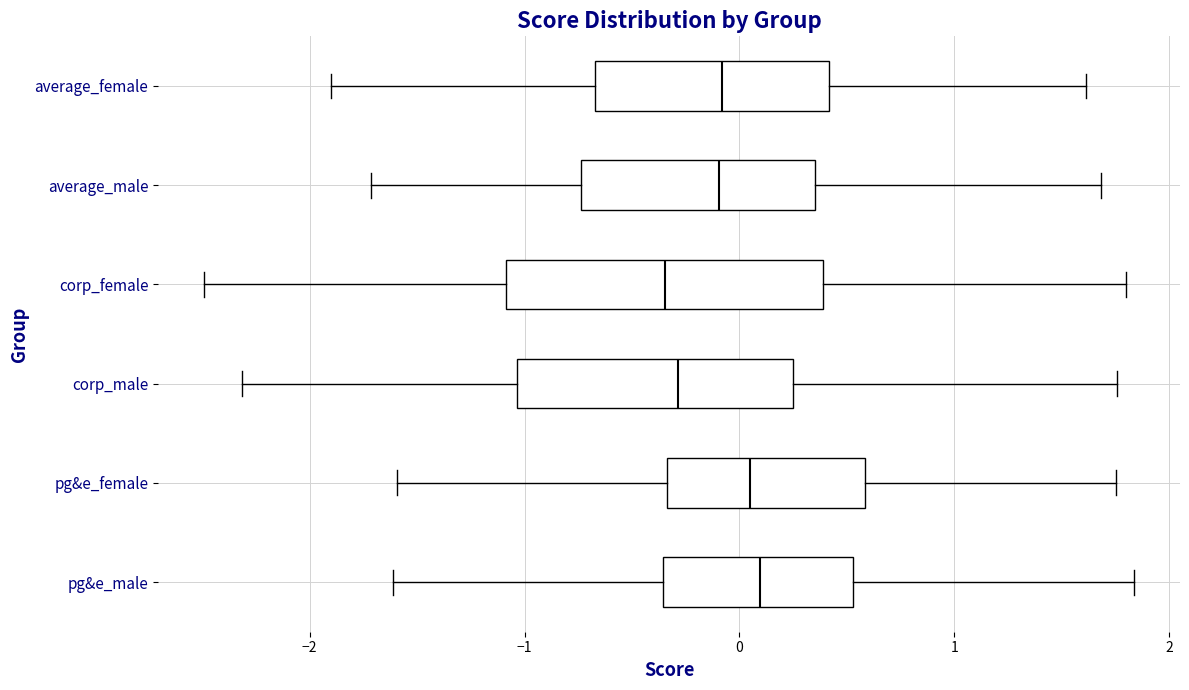

Reading bottom to top, transcribe this box plot: for each box, give where its median line is, the range the box spans, and where its two whiskers end, as read against the x-axis. The values are not printed on the chart, so give them approximately, as read against the axis.

pg&e_male: median 0.1, box -0.4 to 0.5, whiskers -1.6 to 1.8
pg&e_female: median 0.0, box -0.3 to 0.6, whiskers -1.6 to 1.8
corp_male: median -0.3, box -1.0 to 0.2, whiskers -2.3 to 1.8
corp_female: median -0.3, box -1.1 to 0.4, whiskers -2.5 to 1.8
average_male: median -0.1, box -0.7 to 0.4, whiskers -1.7 to 1.7
average_female: median -0.1, box -0.7 to 0.4, whiskers -1.9 to 1.6